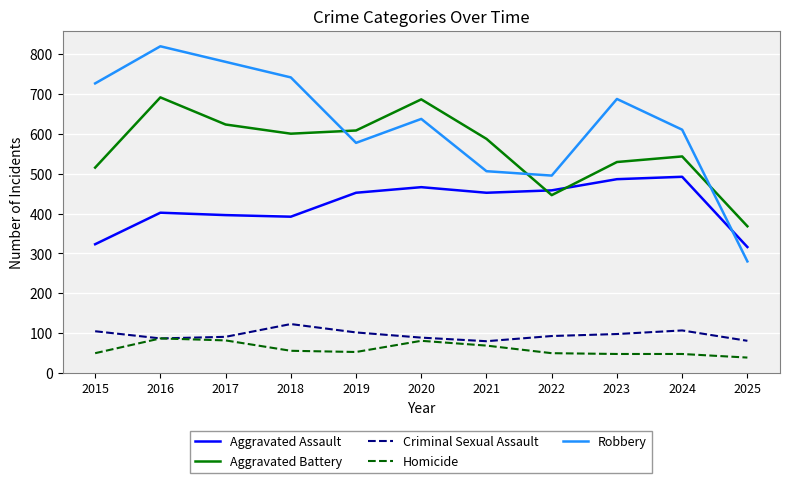

True or false: Criminal Sexual Assault and Aggravated Assault intersect in this chart.

False